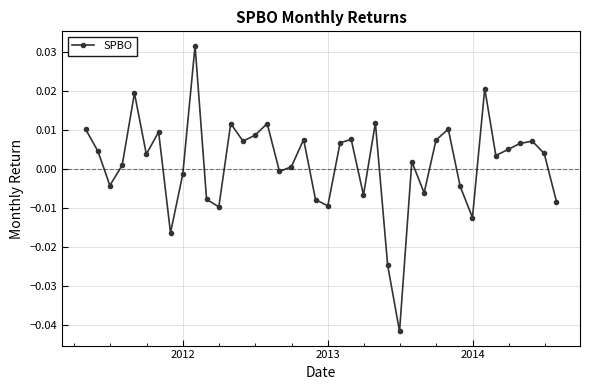

Count the number of values greater than 0.

25